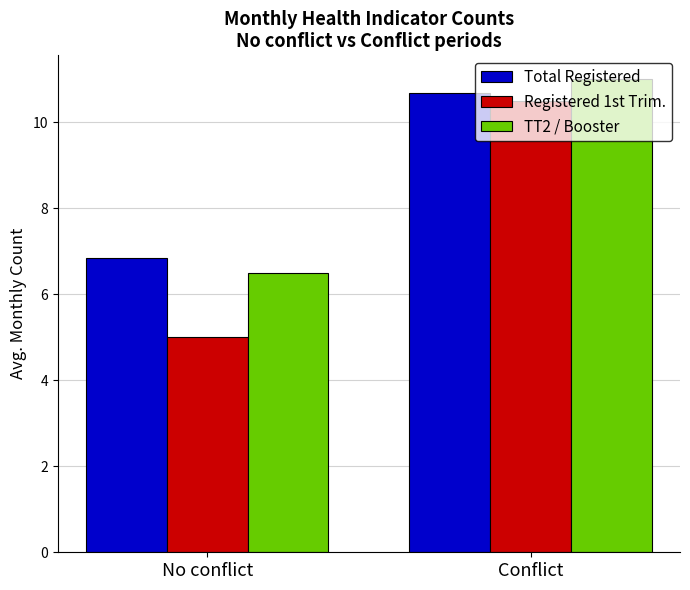

List the labels in order of TT2 / Booster value, largest first.

Conflict, No conflict